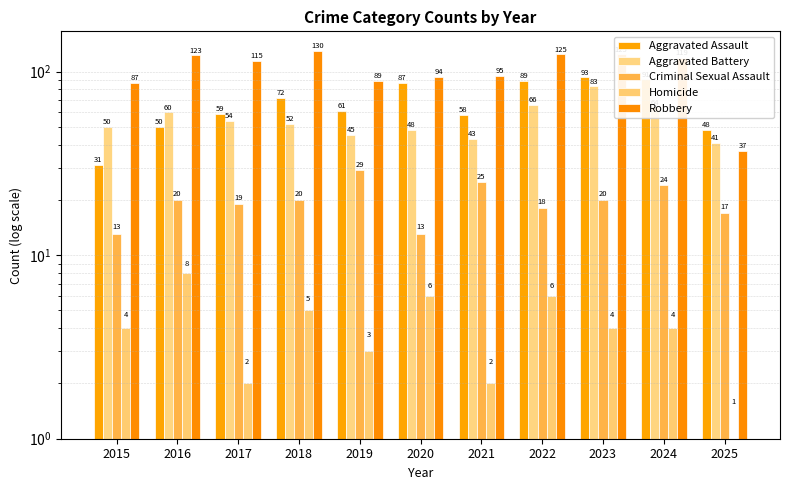

How many groups of bars are there?

11